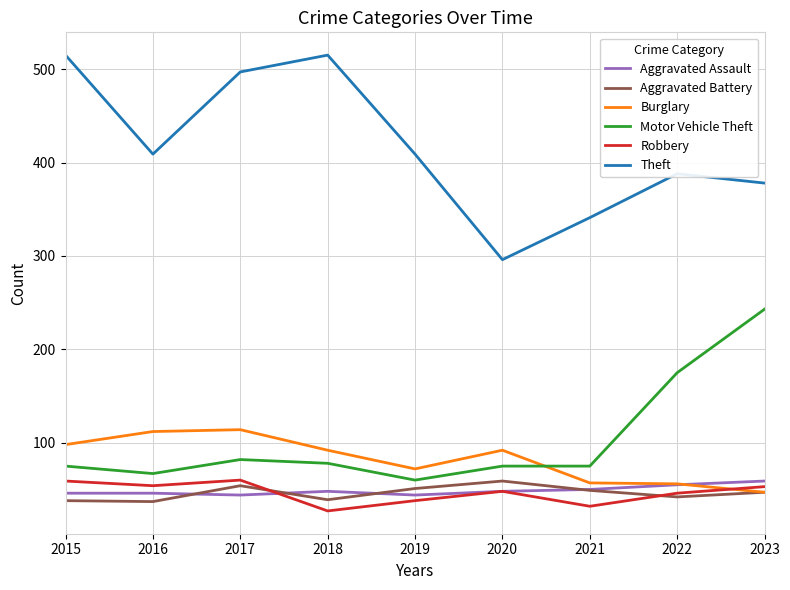

What is the maximum value for Motor Vehicle Theft?

243